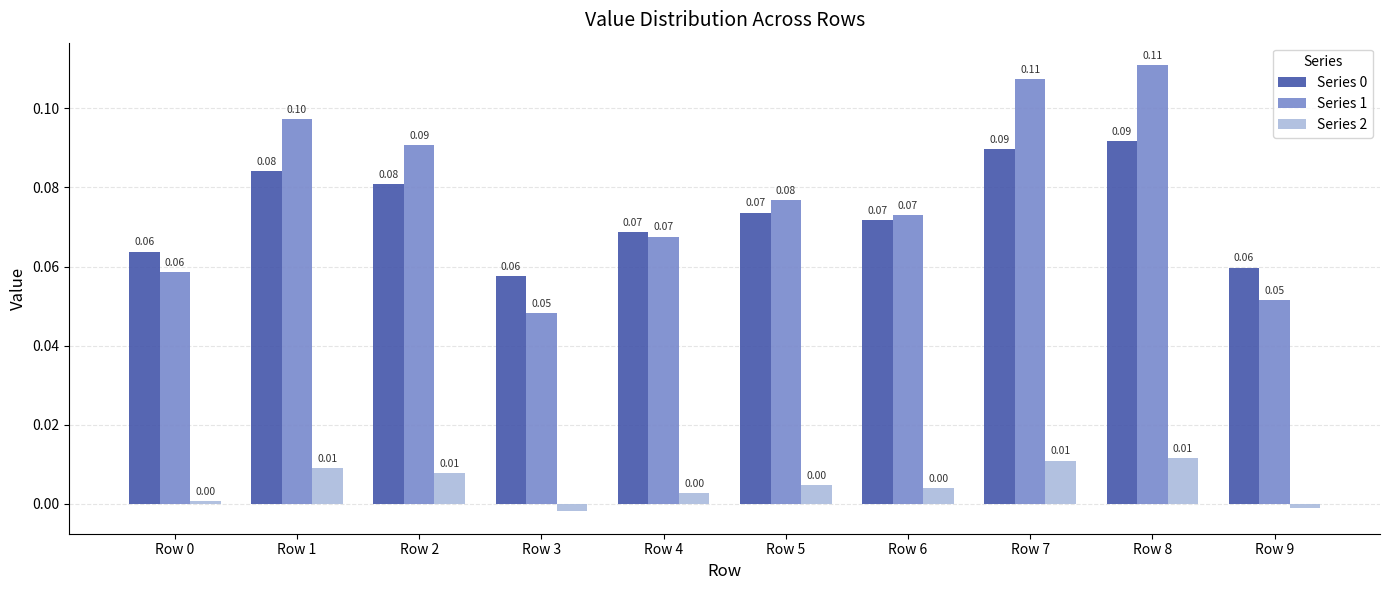

Which series has the largest range (max minus min)?

Series 1